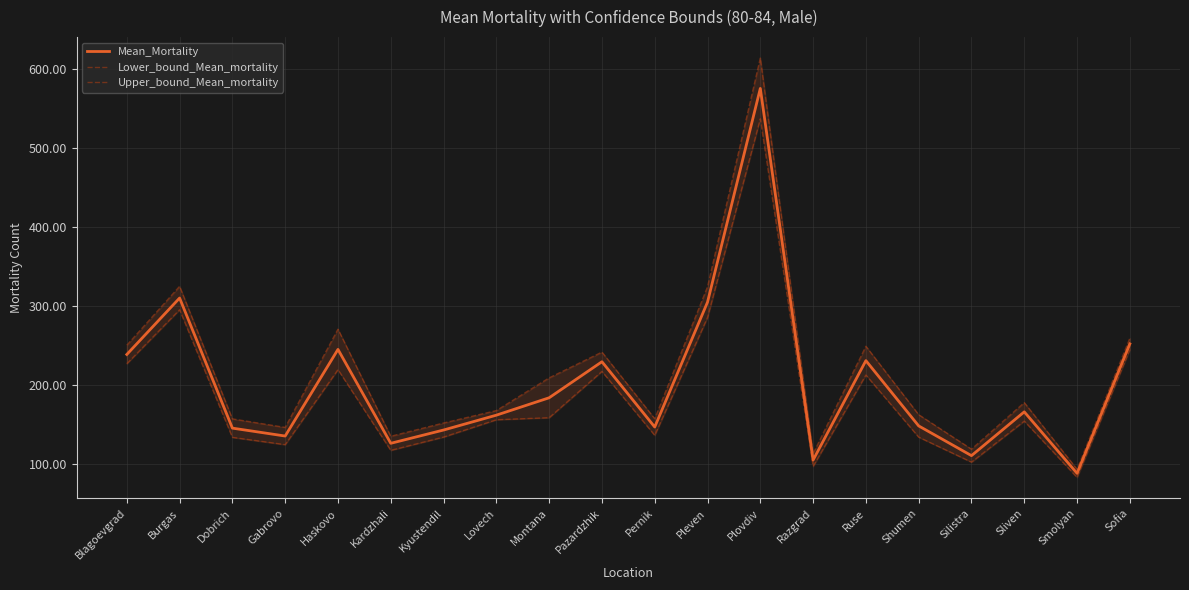

What are all the series names shown in the legend?

Mean_Mortality, Lower_bound_Mean_mortality, Upper_bound_Mean_mortality